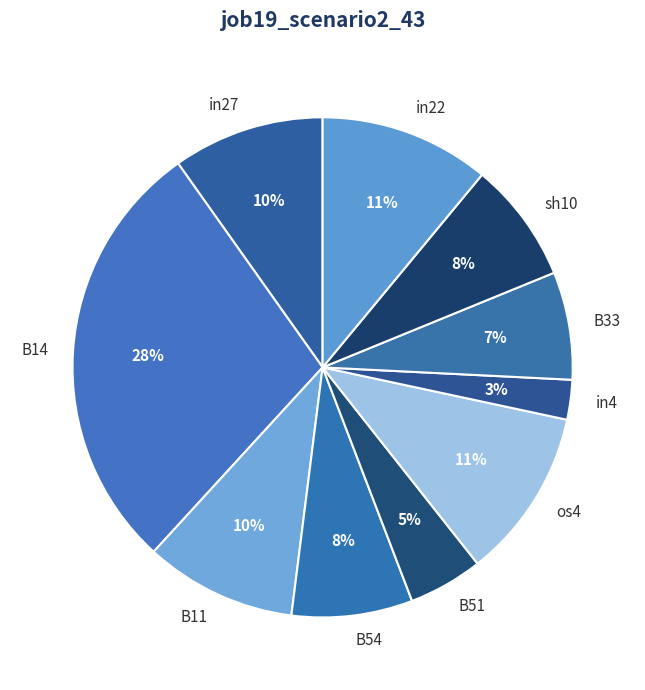

Do B51 and B54 together represent more than half of the pie?

No